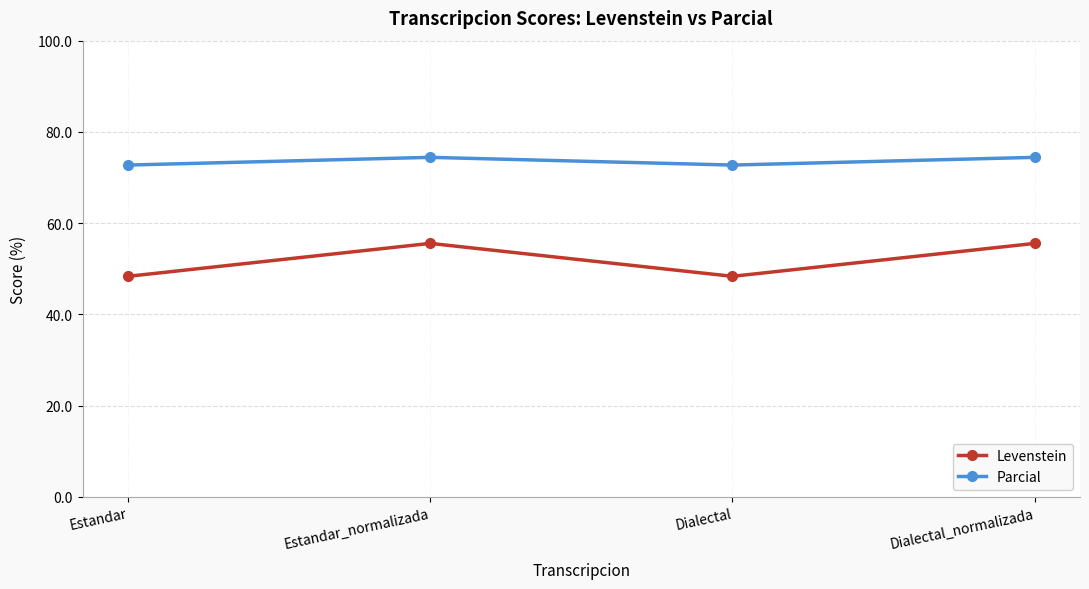

What is the label of the 4th point from the right?

Estandar